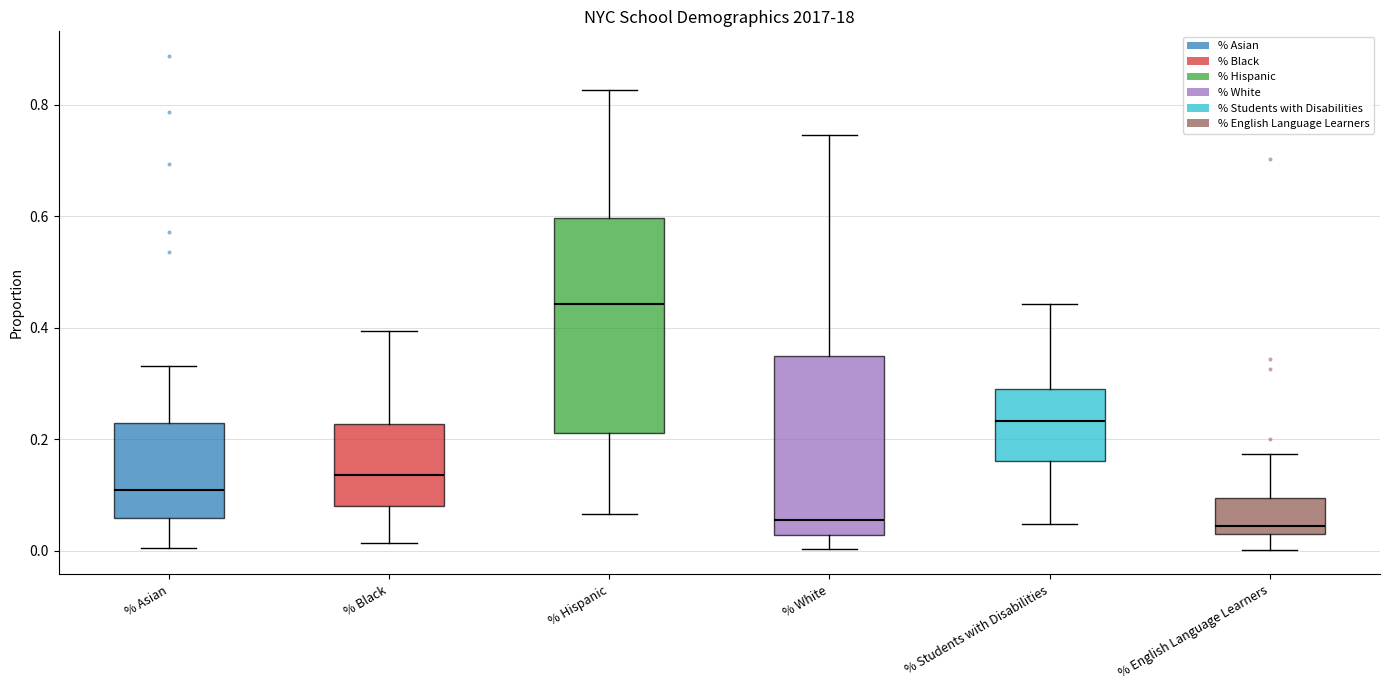

Where is the lower edge of the box for % English Language Learners on the y-axis? The values are not printed on the chart, so give them approximately, as read against the axis.

0.02